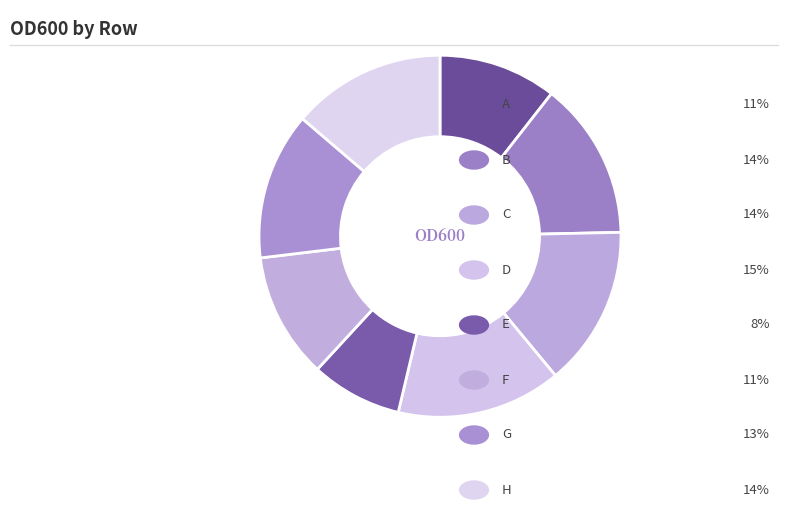

How many segments does this pie chart have?

8